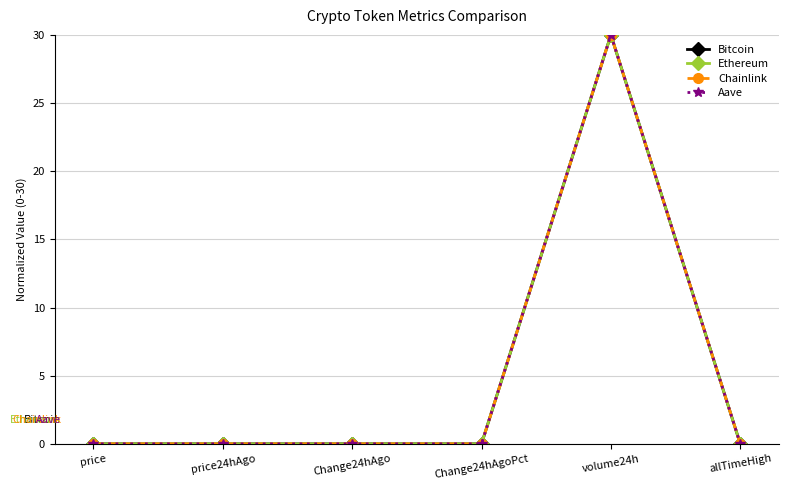

True or false: Bitcoin has more than 2 interior local peaks.

False